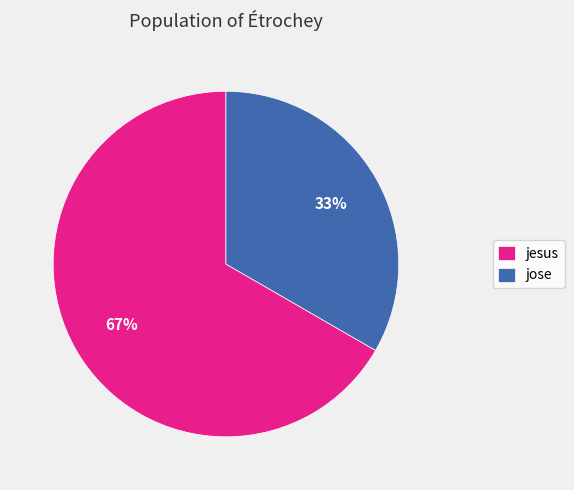

Between jesus and jose, which is larger?

jesus